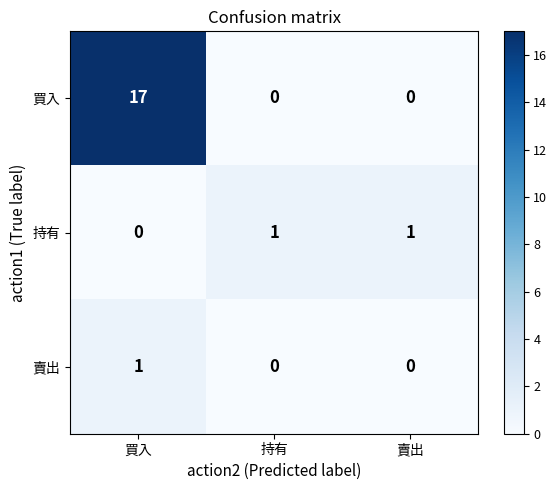

The 買入 series shows 0 at 持有. True or false?

True